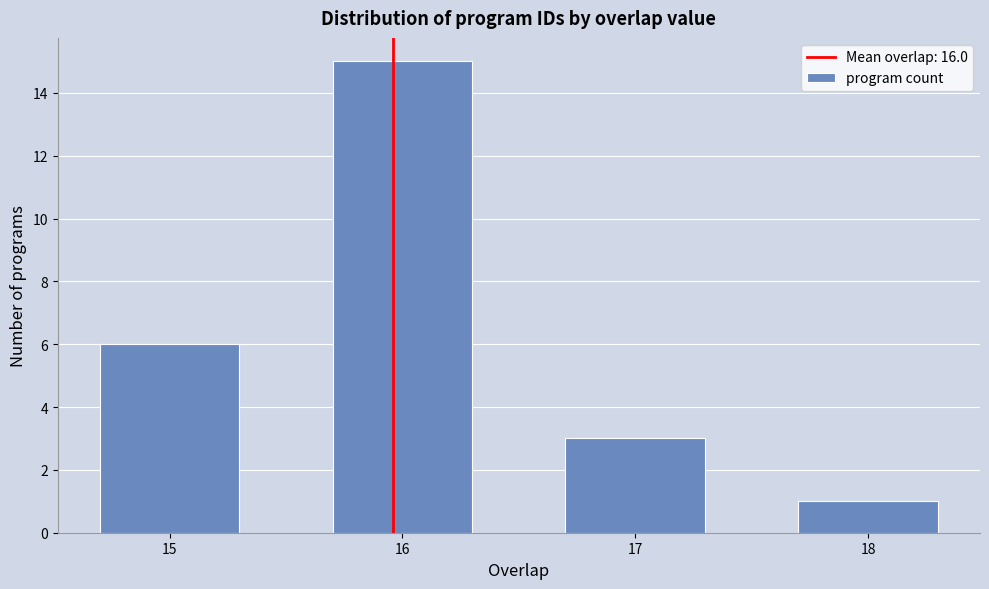

Reading right to left, what are all the values shown in this chart?

1	3	15	6